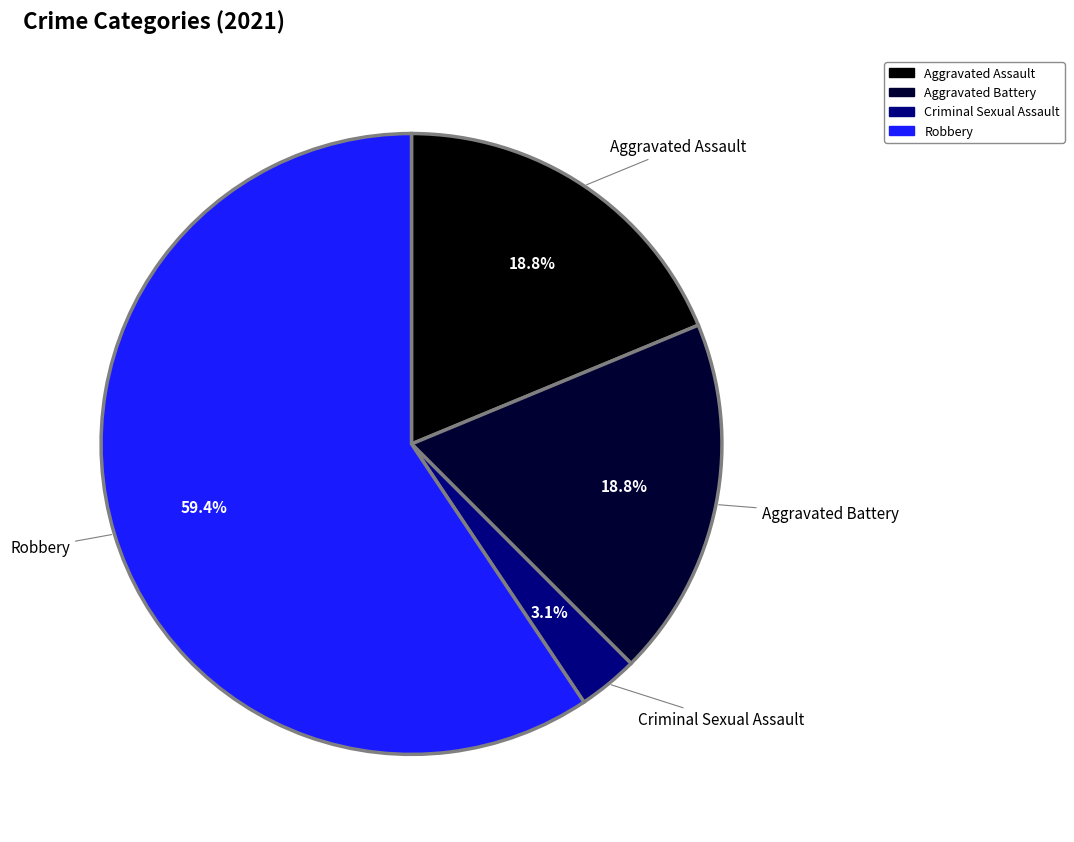

Is there any slice that represents more than half of the pie?

Yes